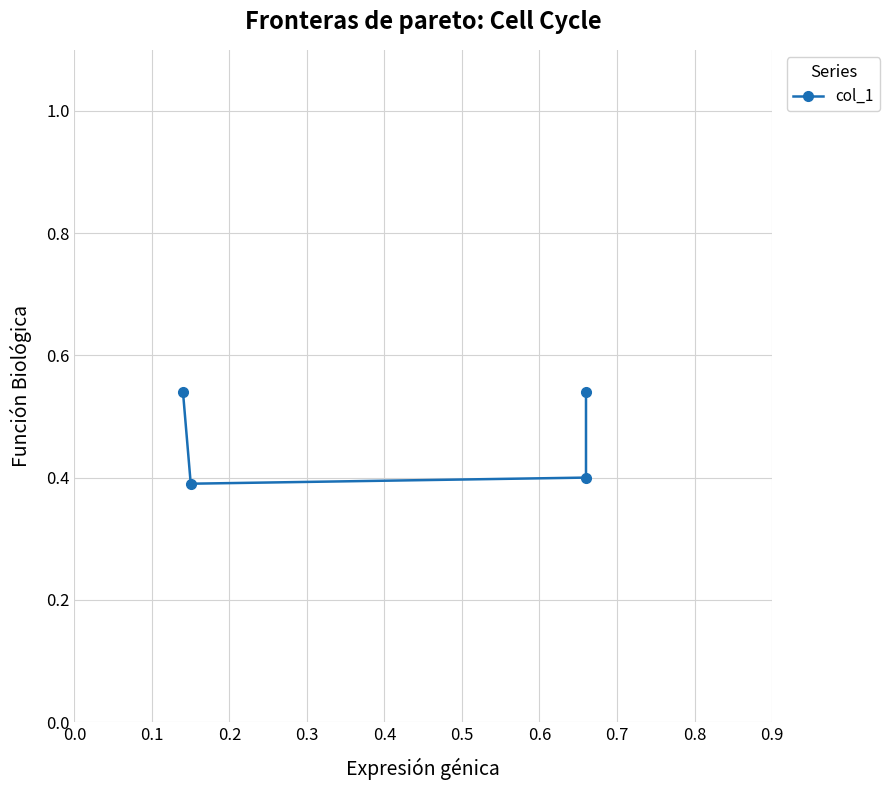

Reading left to right, extract all data points from this chart.

0.5	0.4	0.4	0.5